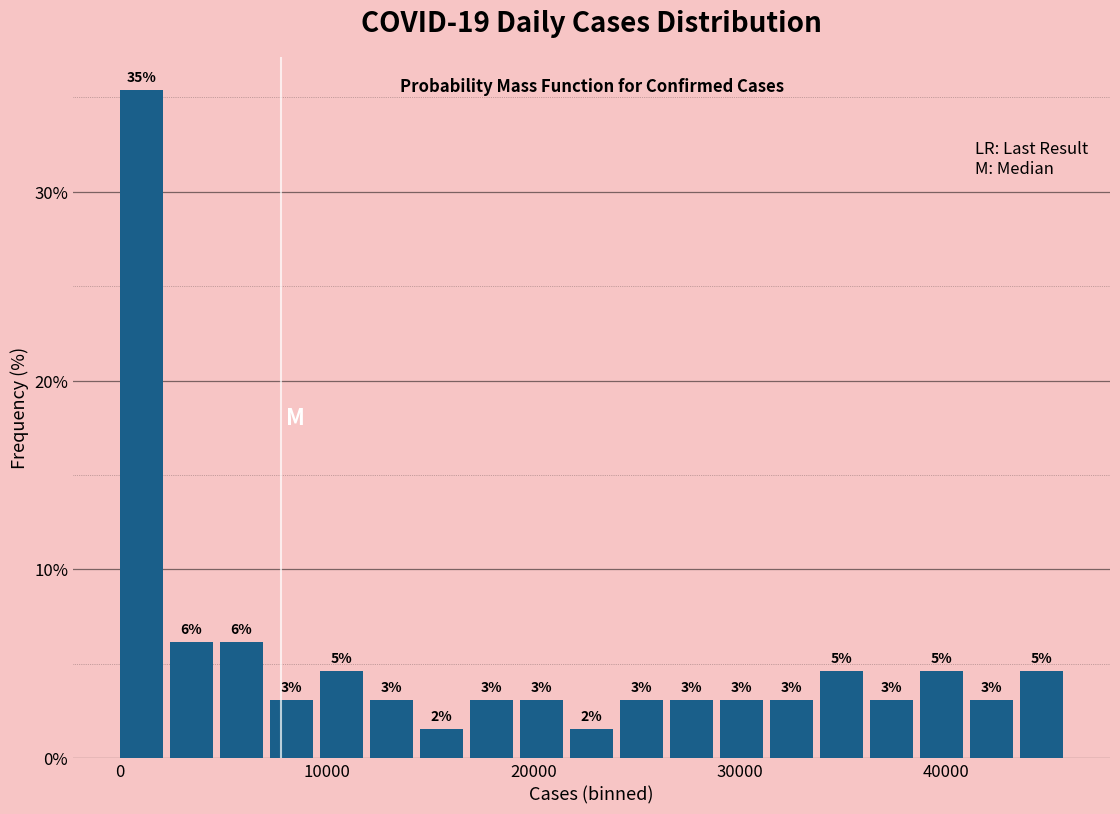

Around what value on the x-axis is the tallest bar? Give the approximate position of its centre, as read against the axis.

1000